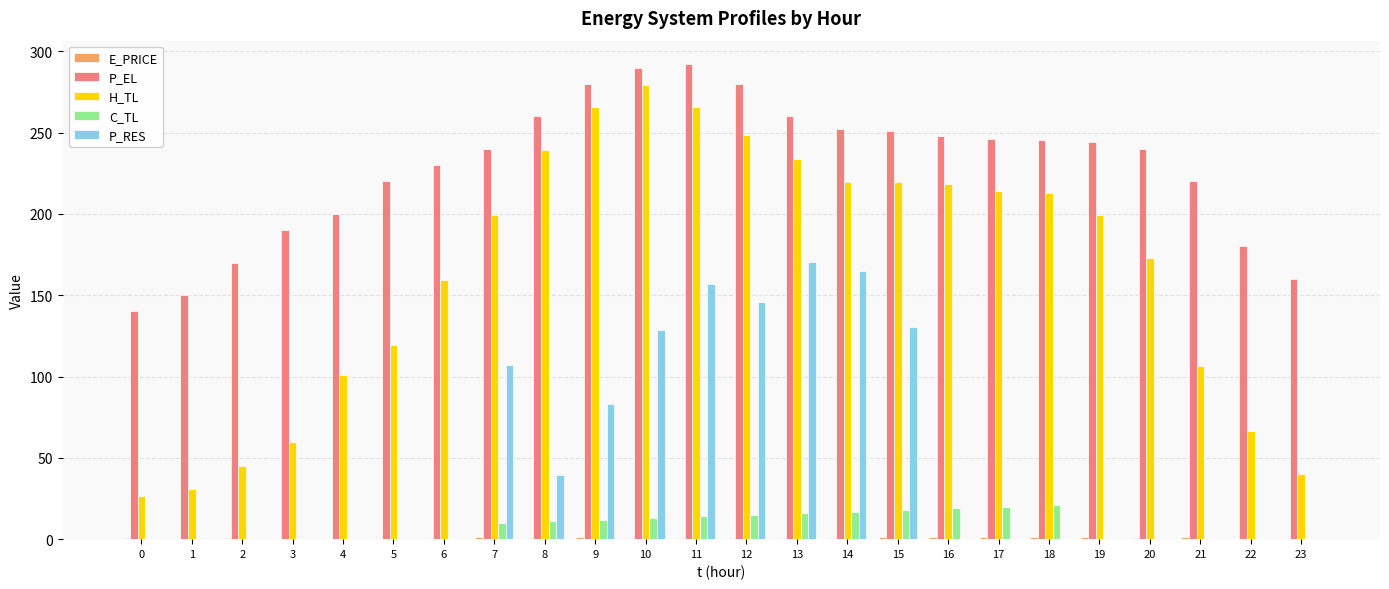

Which series has the largest total across all categories?

P_EL